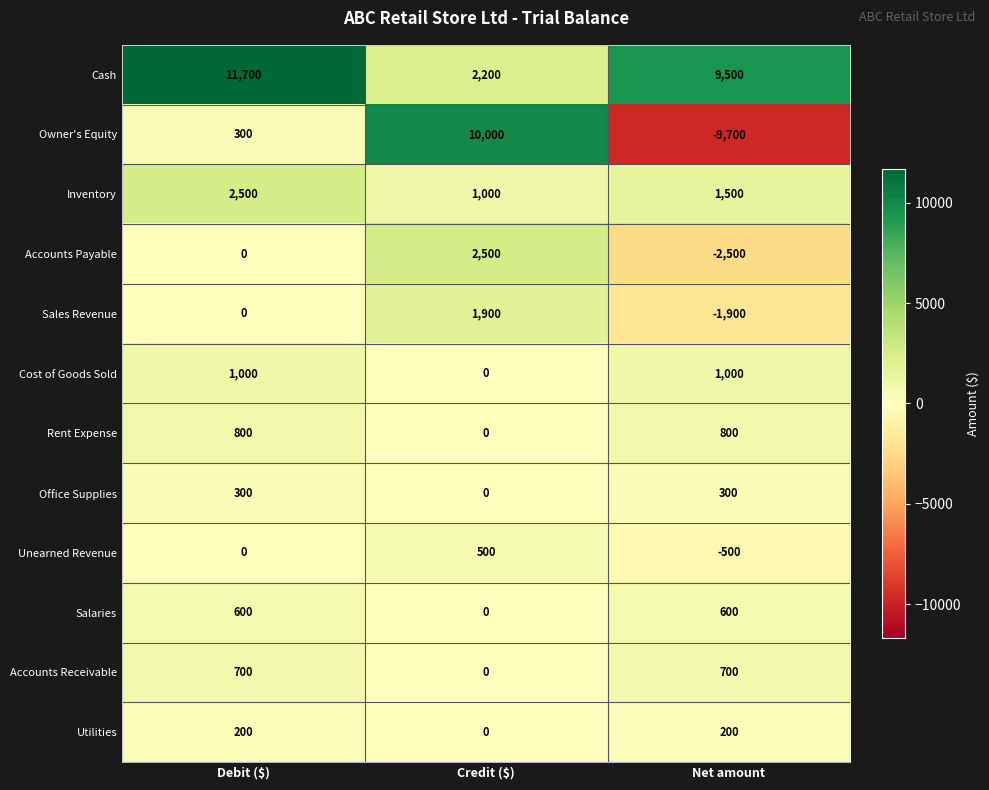

Which series has the largest total across all categories?

Cash